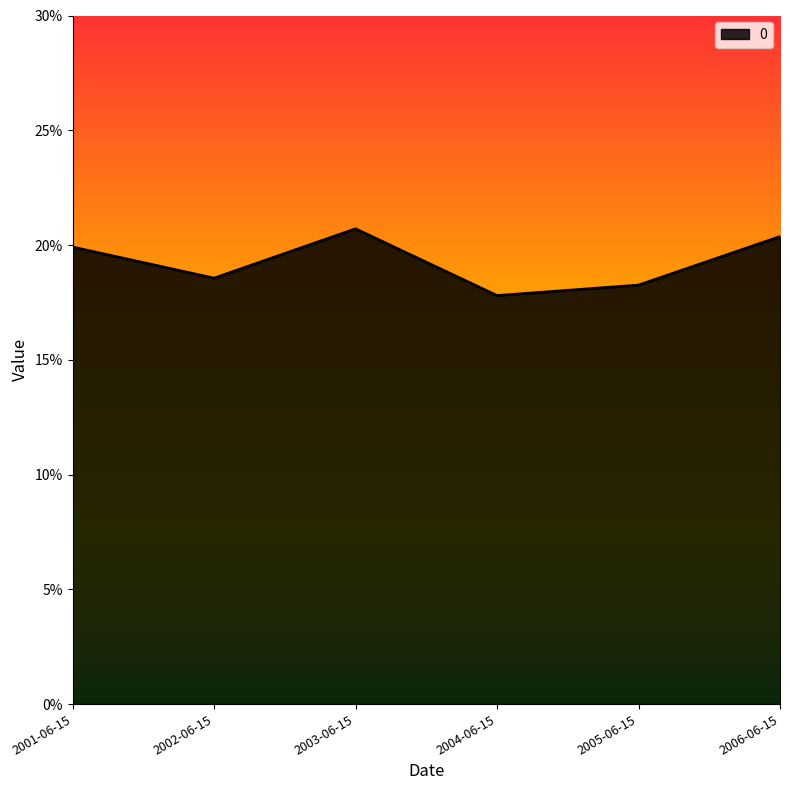

Is it true that the value at 2001-06-15 is 0.2?

True